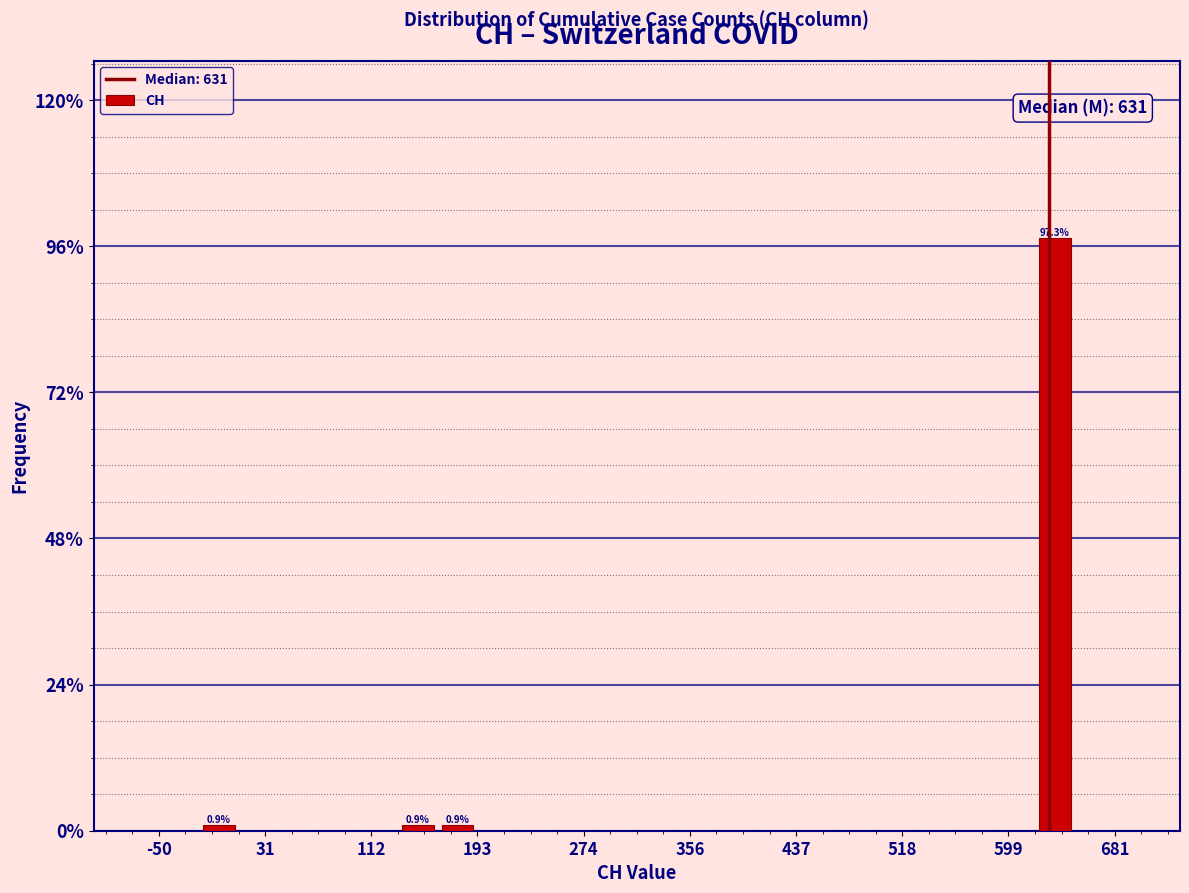

Read against the x-axis, roughly where is the centre of the tallest bar?

640